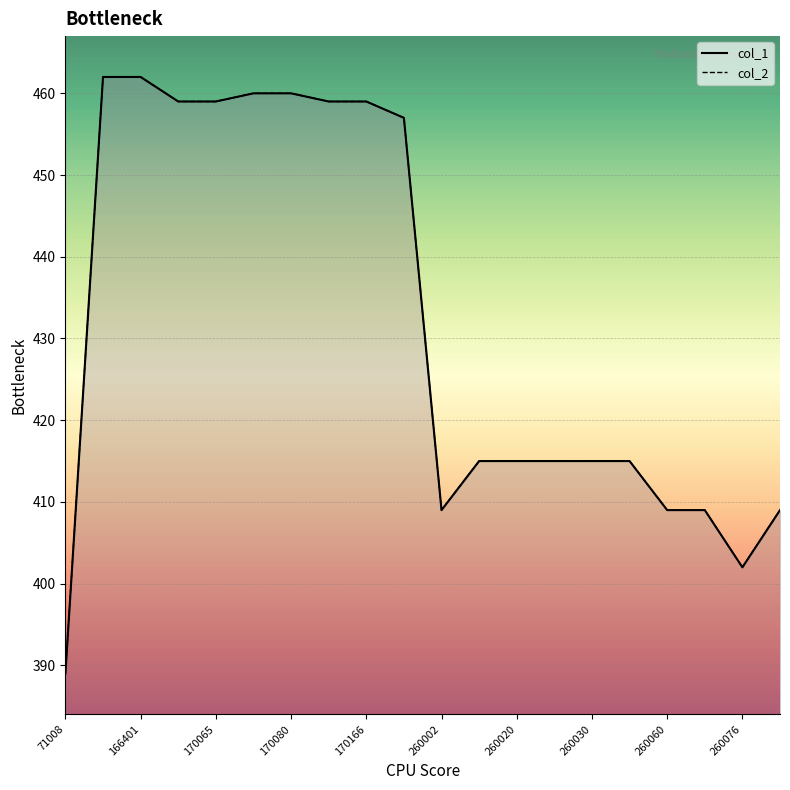

What is the difference between the col_2 values at 170280 and 166400?

5